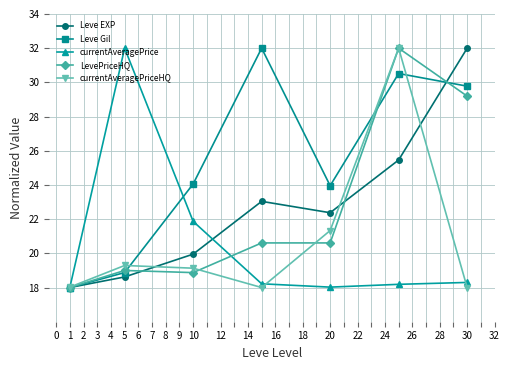

True or false: currentAveragePriceHQ has more than 0 points higher than both neighbors.

True